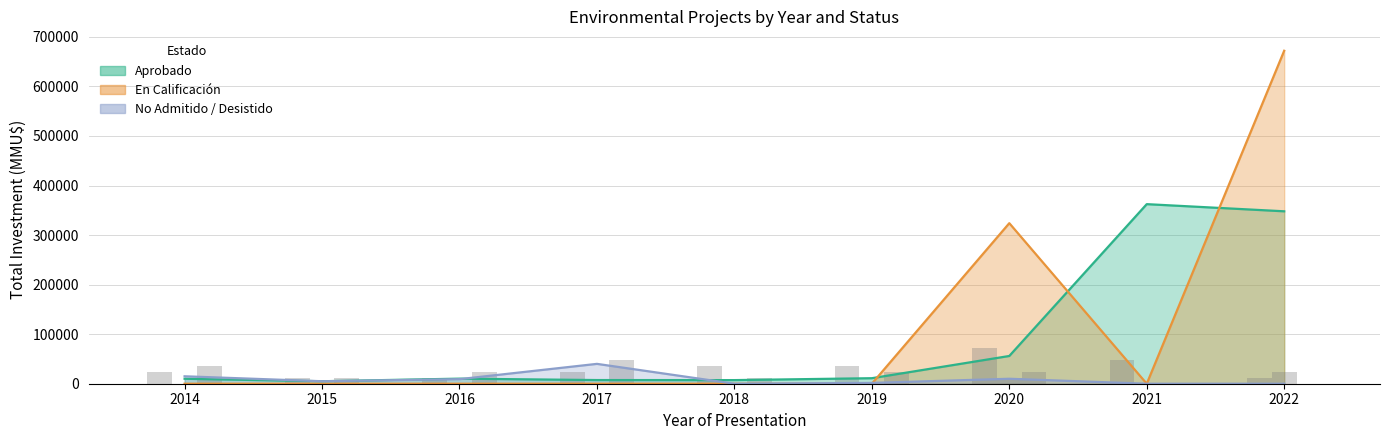

At which category does the chart reach its peak across all series?

2020